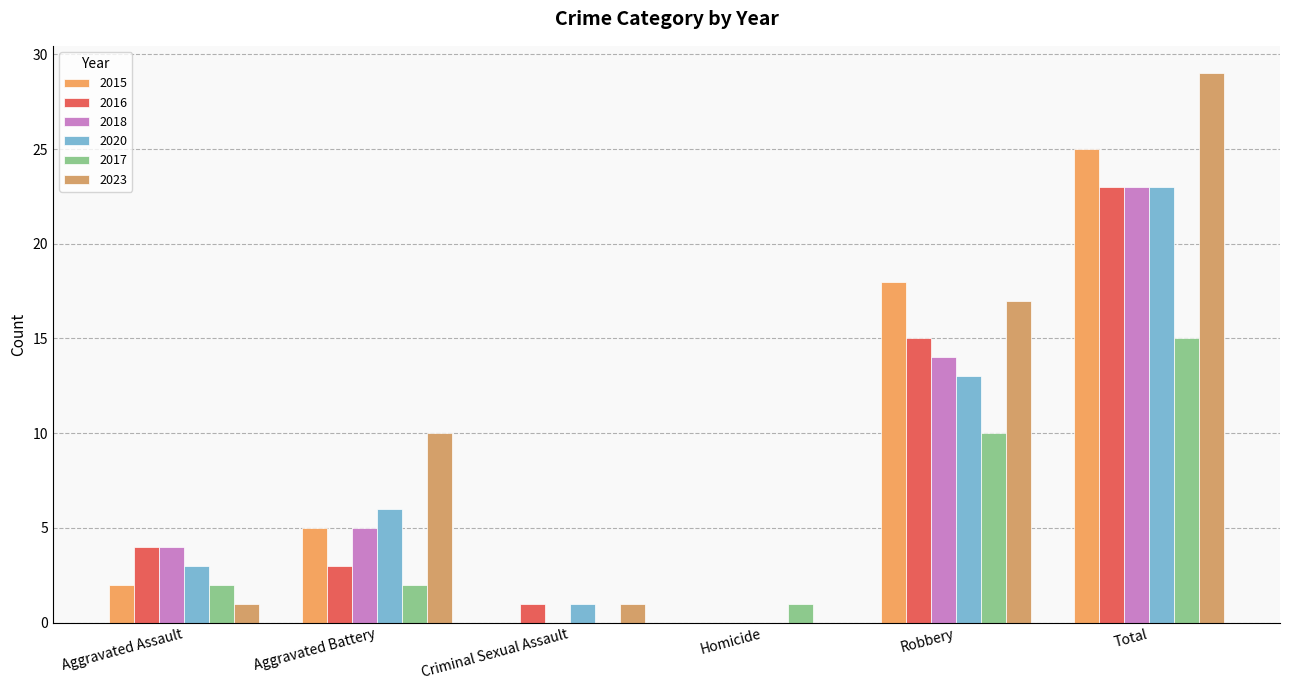

What is the label of the 1st bar from the left?

Aggravated Assault